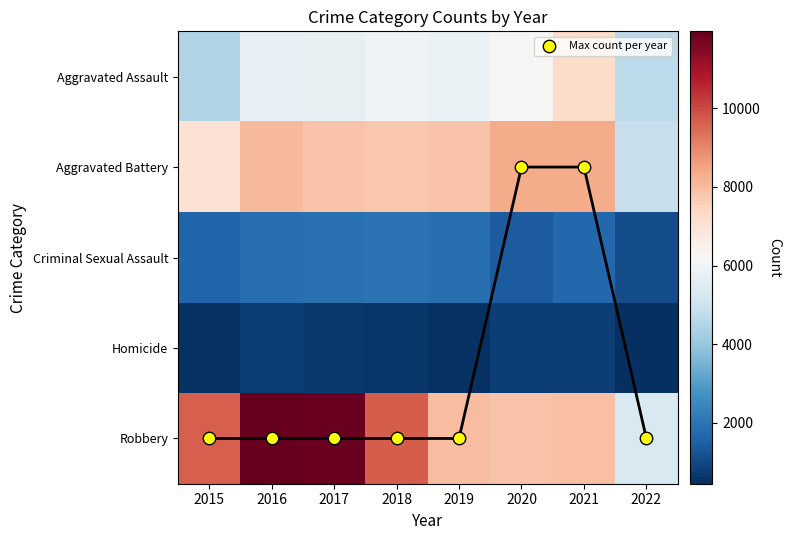

The value of Robbery at 2022 is 2787. True or false?

False